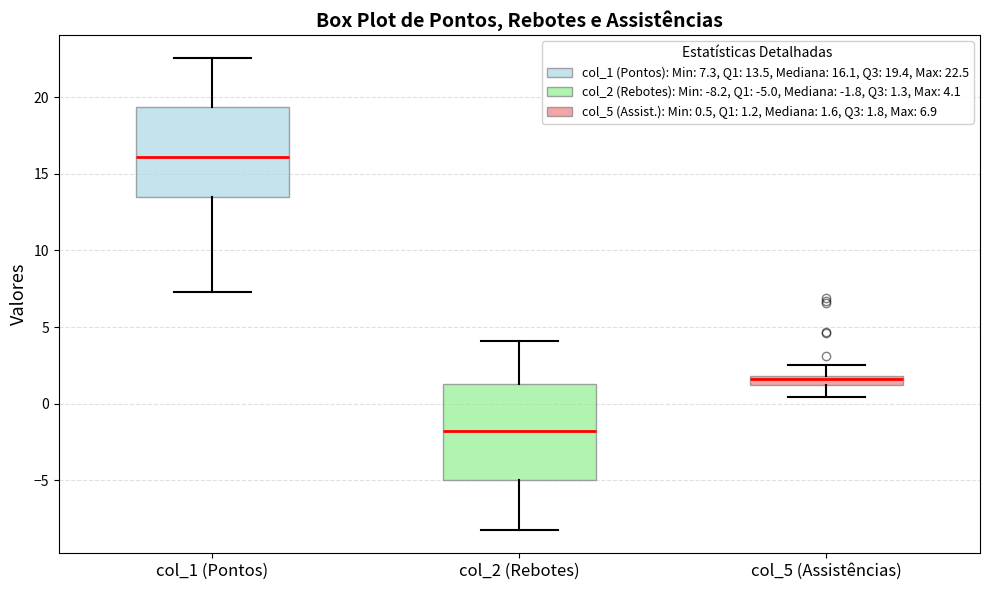

Where does the upper whisker of the box for col_2 (Rebotes) end on the y-axis? The values are not printed on the chart, so give them approximately, as read against the axis.

4.0